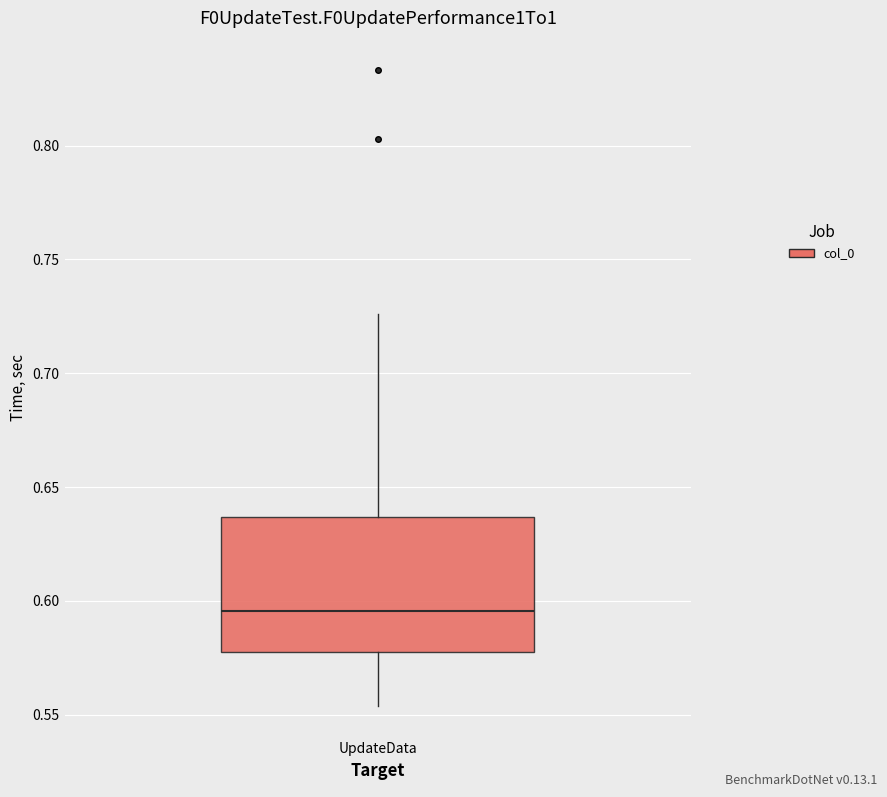

Where does the lower whisker of the box for UpdateData end on the y-axis? The values are not printed on the chart, so give them approximately, as read against the axis.

0.555